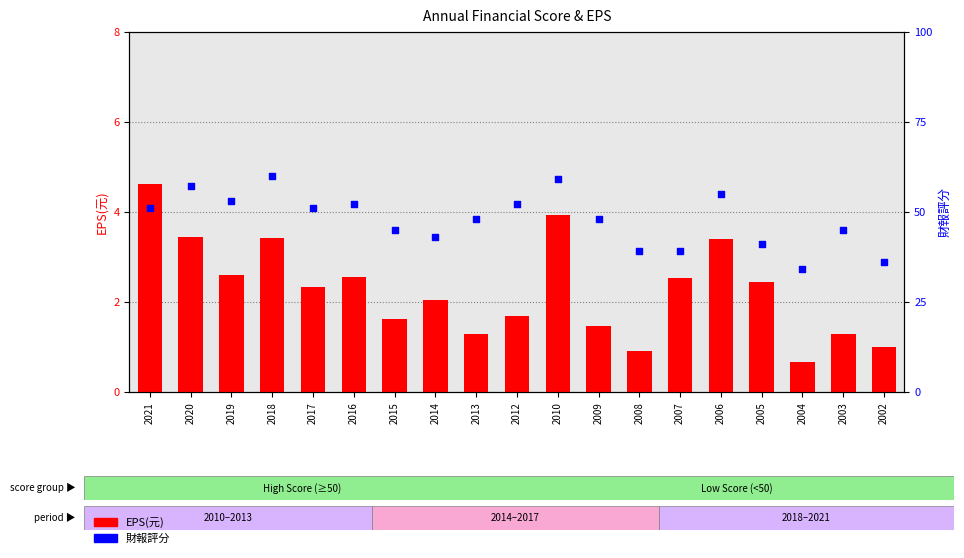

Which series reaches the minimum Y coordinate?

EPS(元)